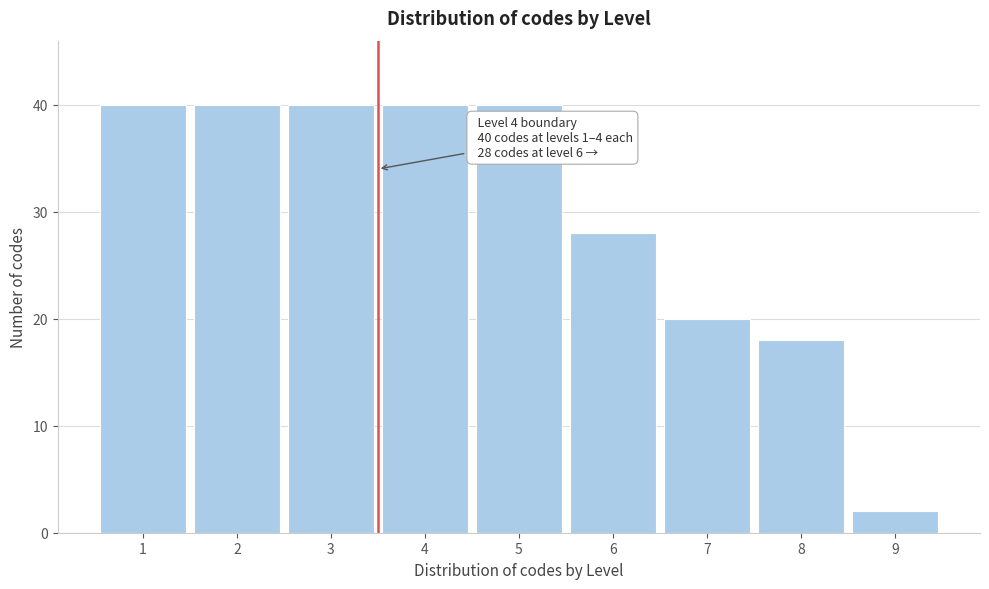

Reading right to left, list all the values displayed in this chart.

2	18	20	28	40	40	40	40	40